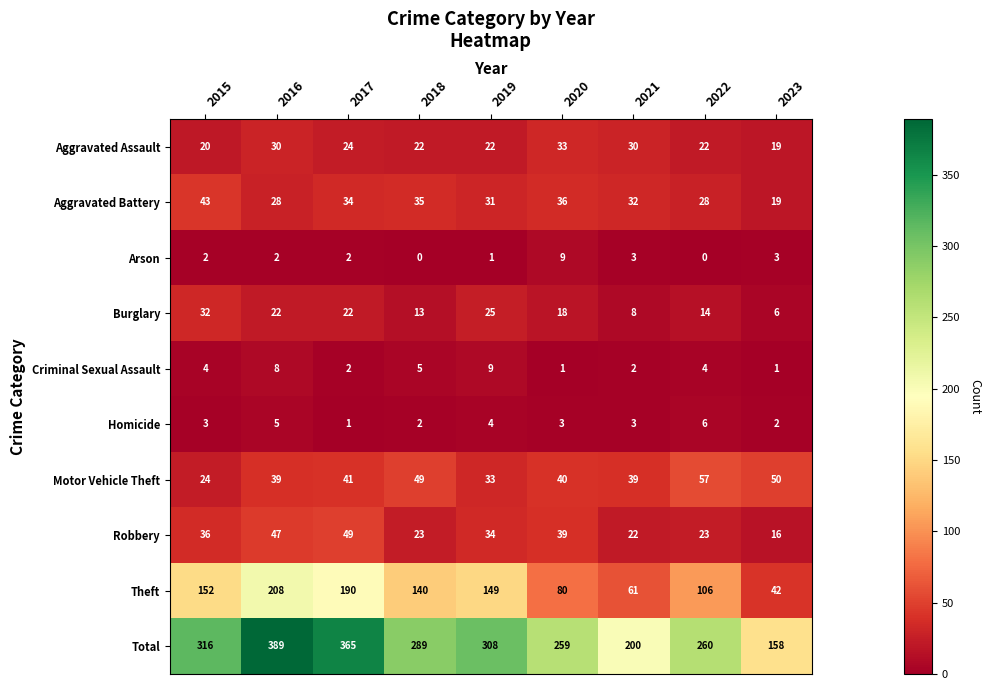

At which label does Robbery reach its peak?

2017